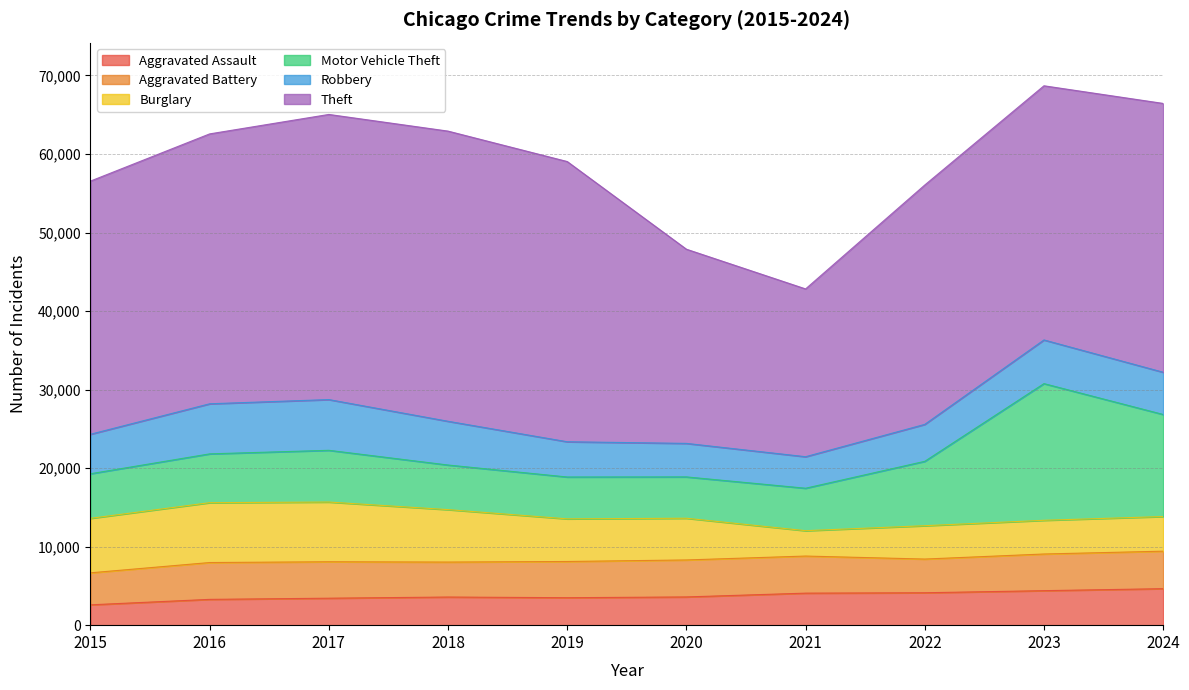

What is the maximum value for Aggravated Battery?

4775